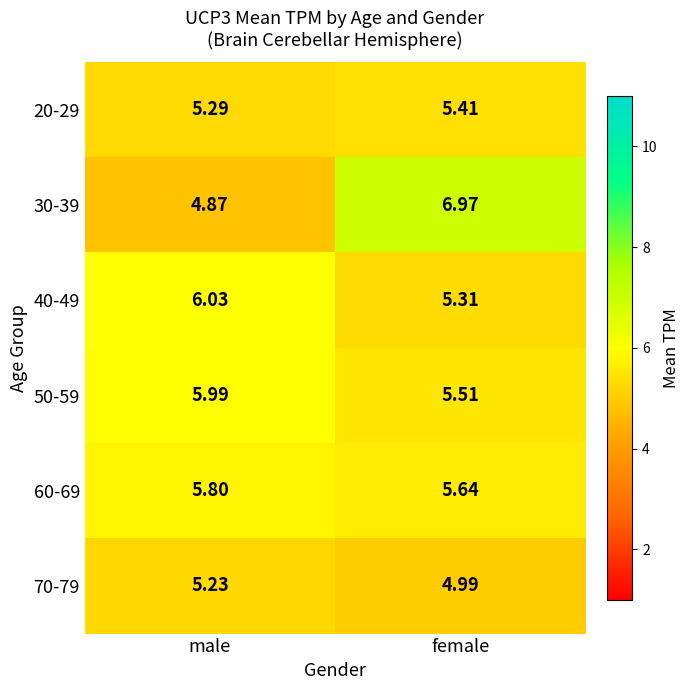

Is the value of 60-69 at female greater than the value of 40-49 at male?

No